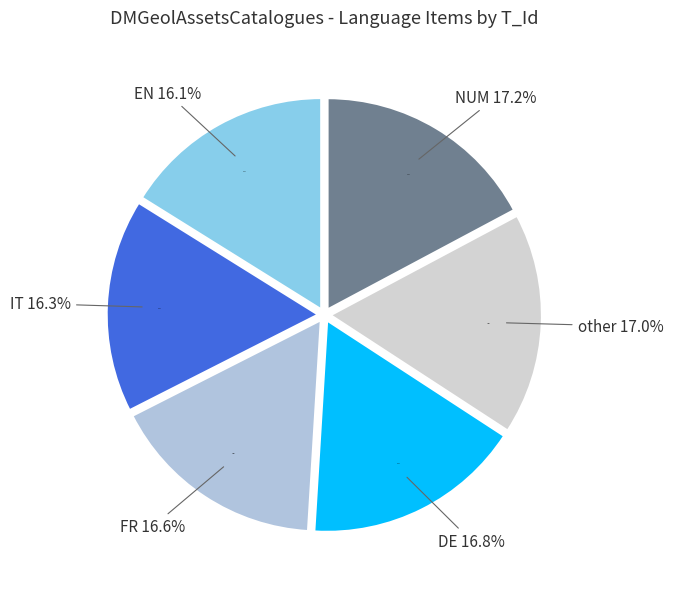

Rank the categories by value from lowest to highest.

EN, IT, FR, DE, other, NUM